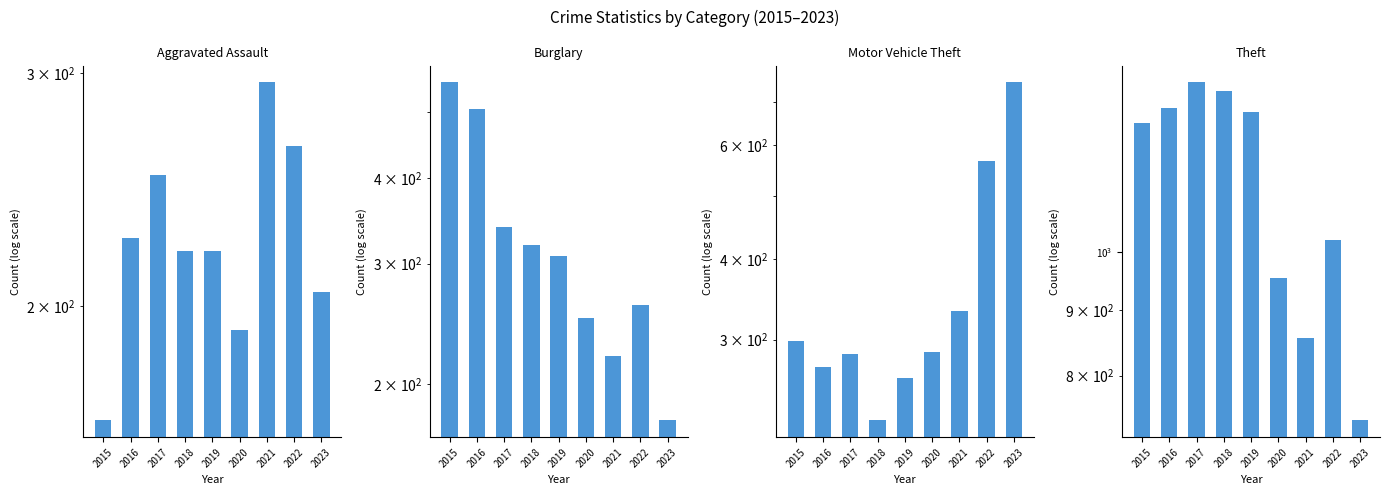

Between 2018 and 2021, which series saw the biggest shift?

Theft